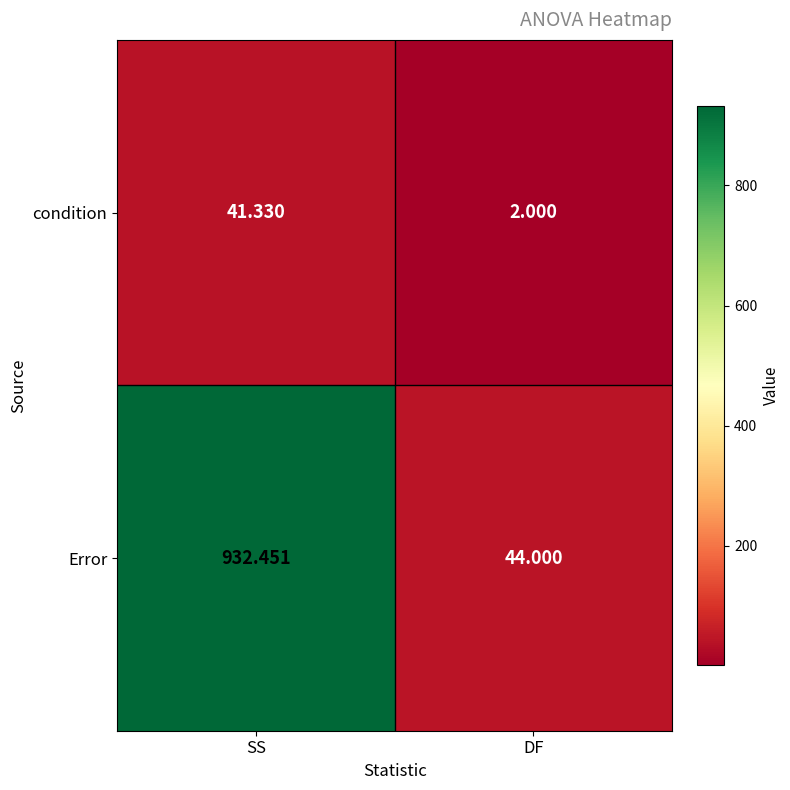

Which series has the largest total across all categories?

Error